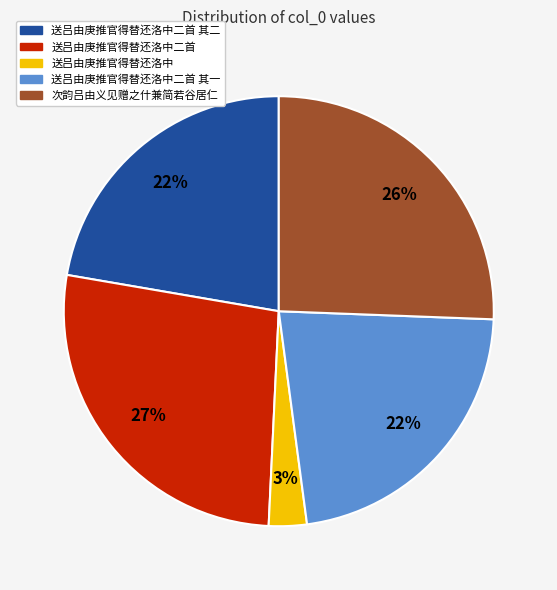

To the nearest percent, what is the average slice percentage?

20%